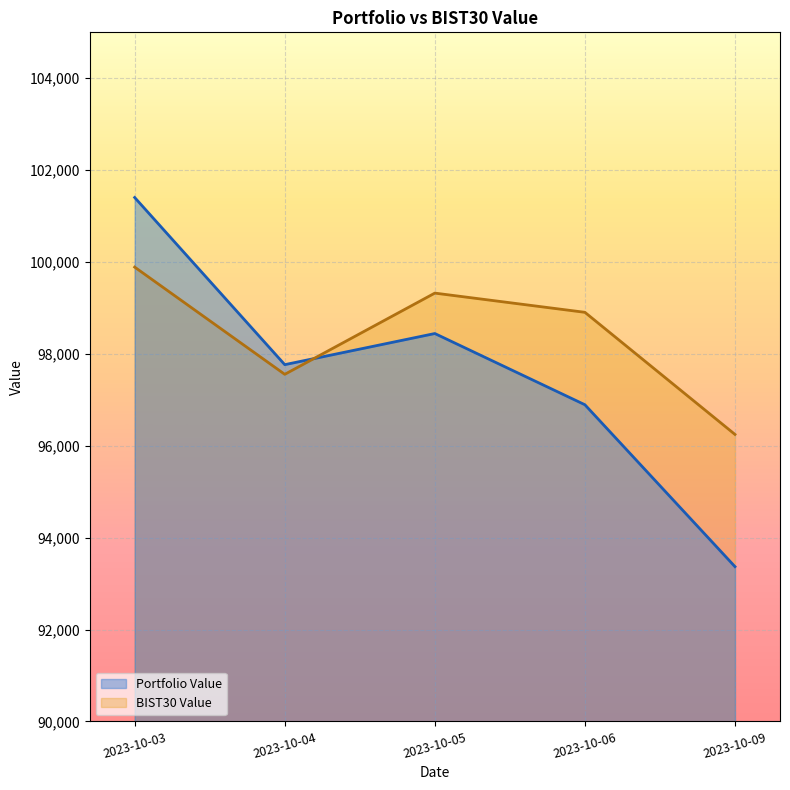

How many categories are shown in the chart?

5